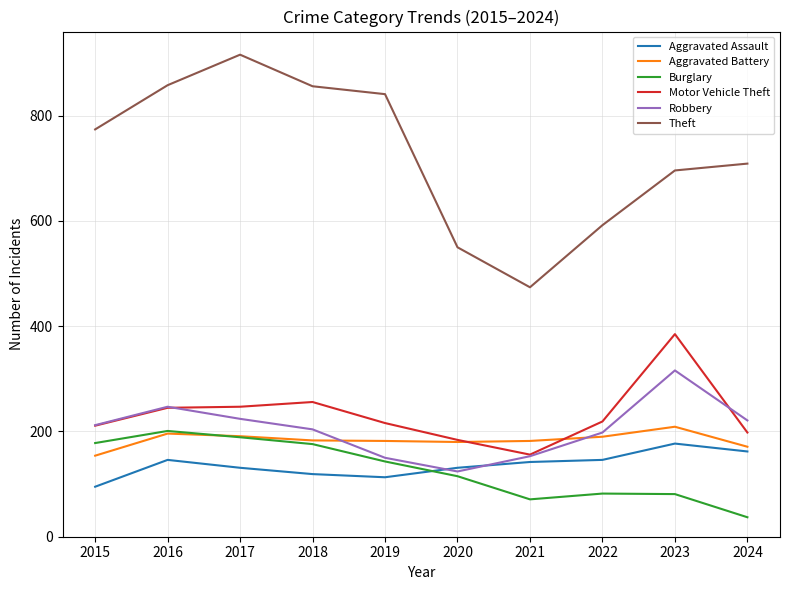

What is the difference between the second highest and second lowest values in the Burglary series?

118